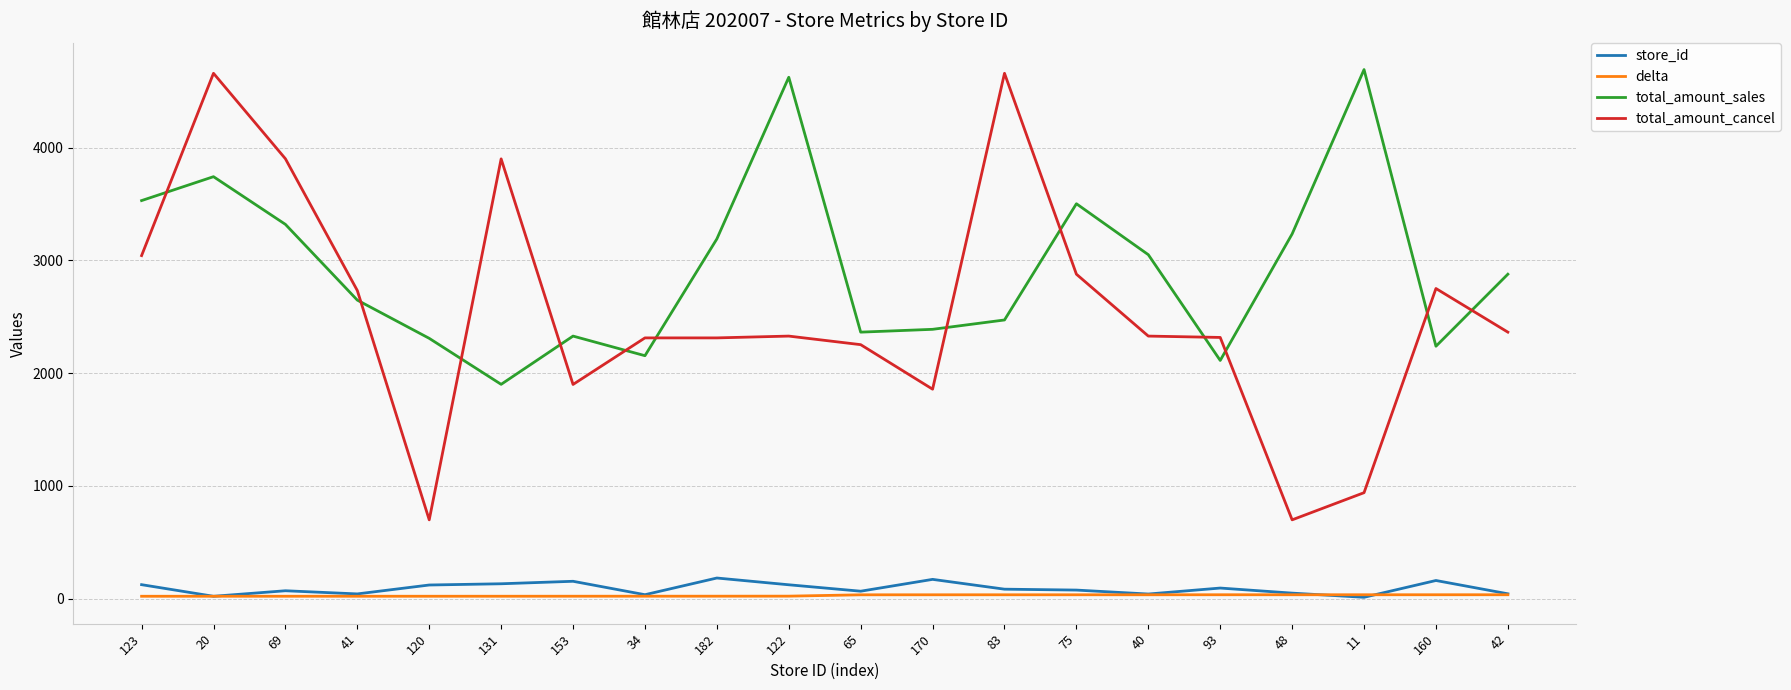

What is the highest value of the store_id series?

182.0